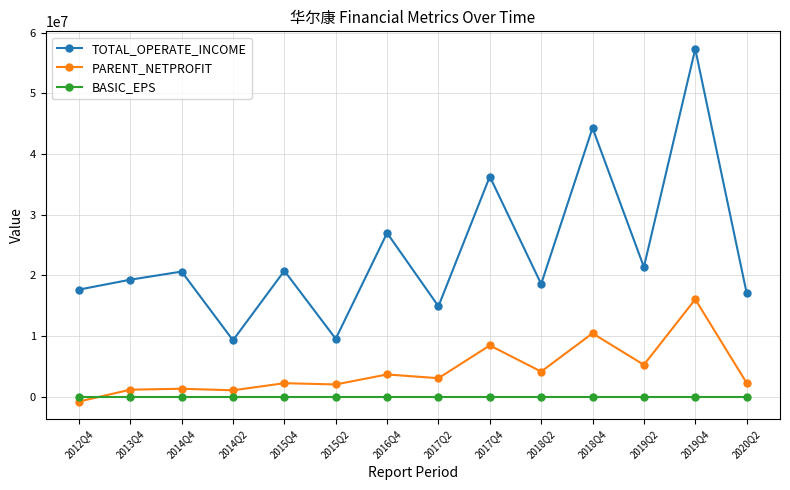

Which series has the largest total across all categories?

TOTAL_OPERATE_INCOME